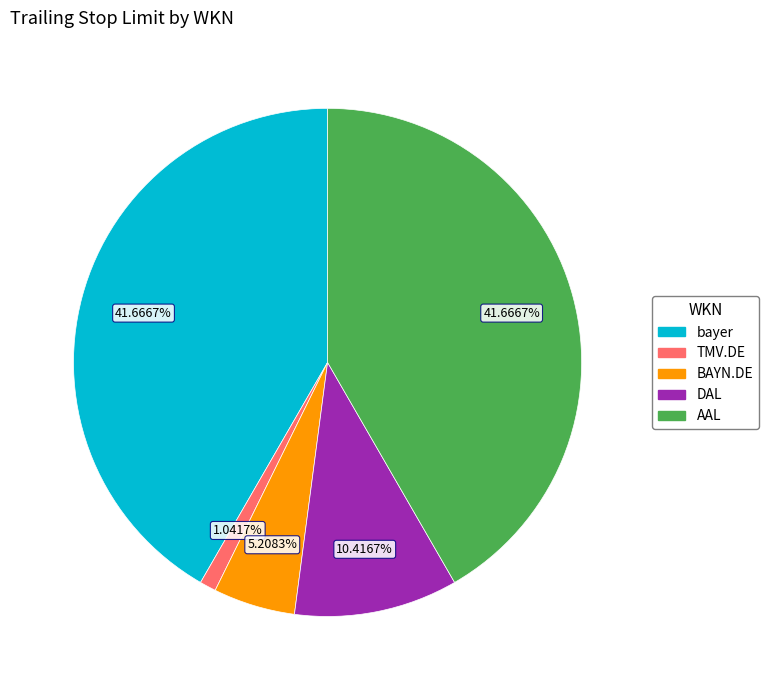

To the nearest percent, what is the combined percentage of AAL and BAYN.DE?

47%